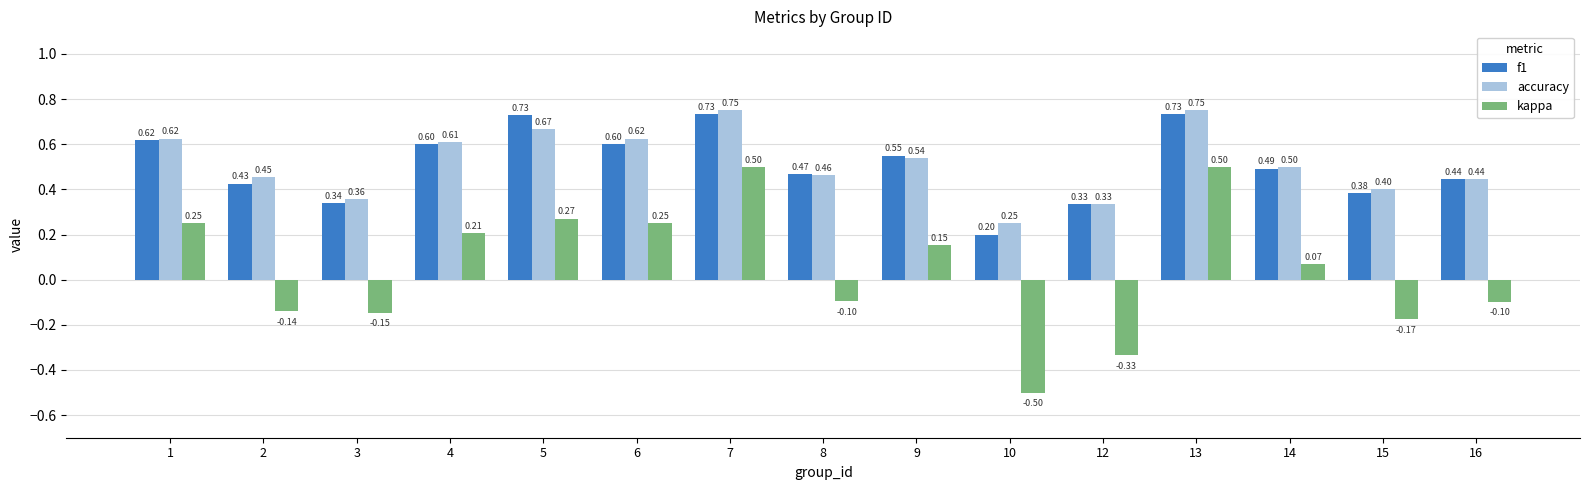

Is it true that f1 equals 0.1 at 12?

False